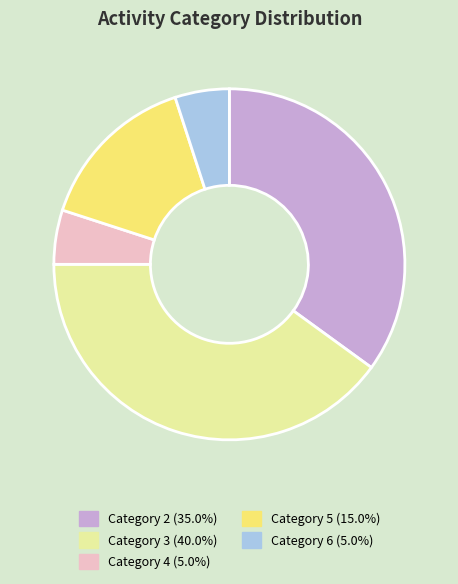

How many slices are in this pie chart?

5